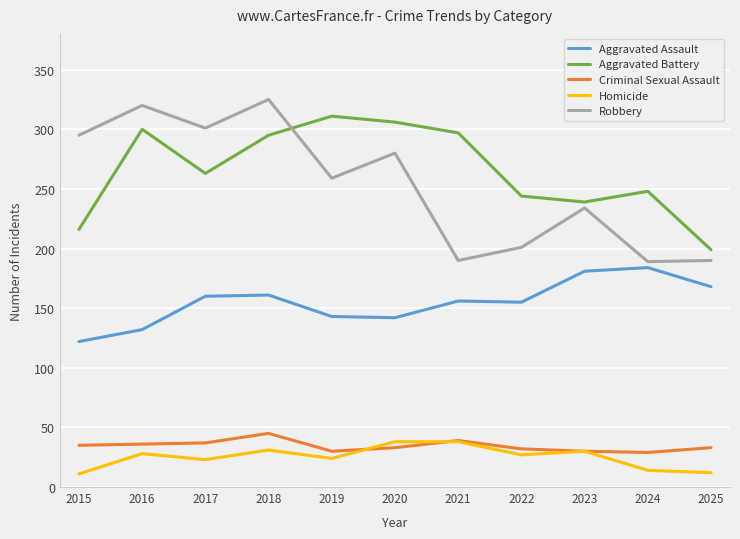

True or false: Homicide and Robbery intersect in this chart.

False